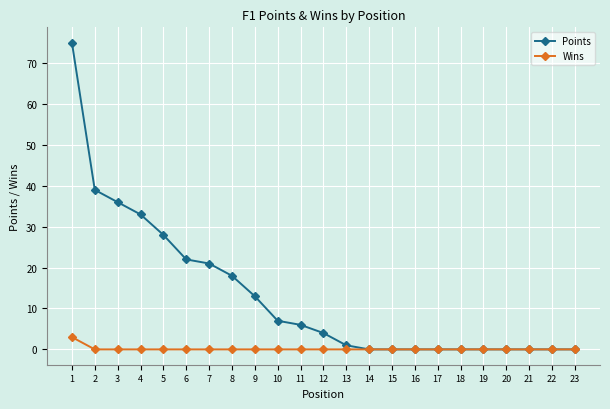

Which series has the largest total across all categories?

Points